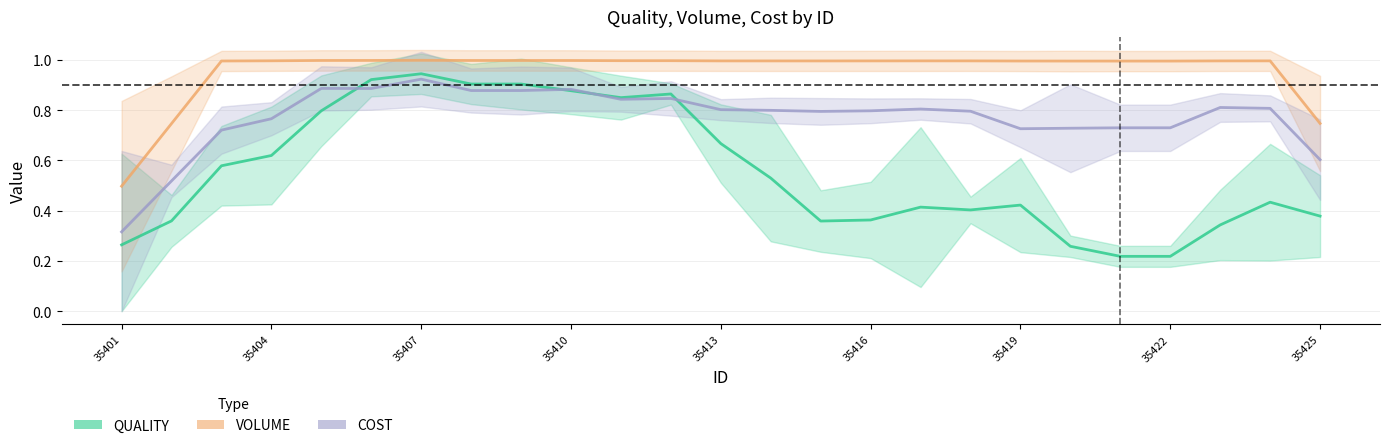

What is the difference between the highest and lowest values at 35412?

0.2